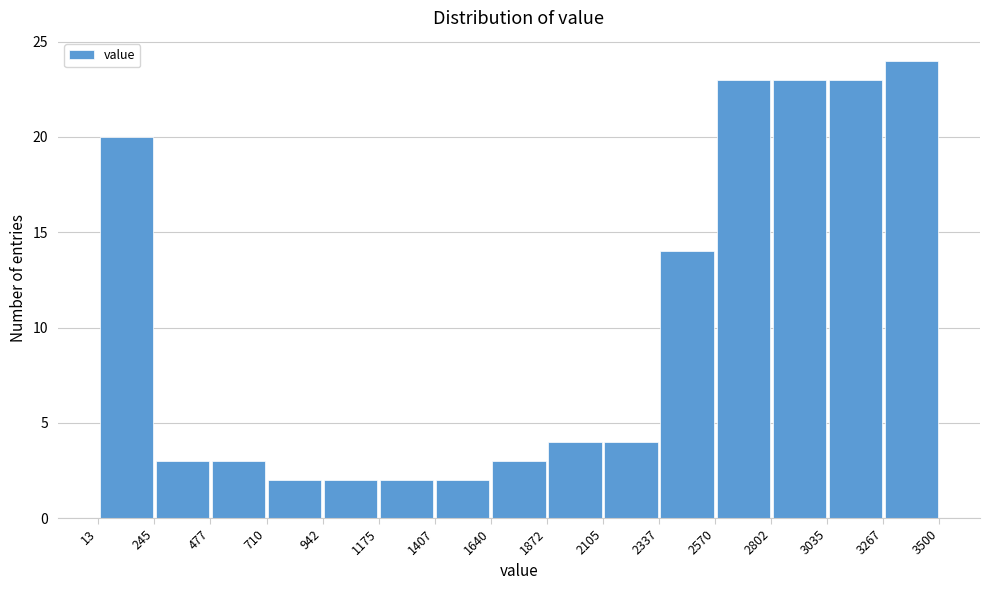

Reading left to right, transcribe this chart: for each bar, give the range it covers on the x-axis and its height. The values are not printed on the chart, so give them approximately, as read against the axis.

13 to 245: 20
245 to 477: 3
477 to 710: 3
710 to 942: 2
942 to 1175: 2
1175 to 1407: 2
1407 to 1640: 2
1640 to 1872: 3
1872 to 2105: 4
2105 to 2337: 4
2337 to 2570: 14
2570 to 2802: 23
2802 to 3035: 23
3035 to 3267: 23
3267 to 3500: 24